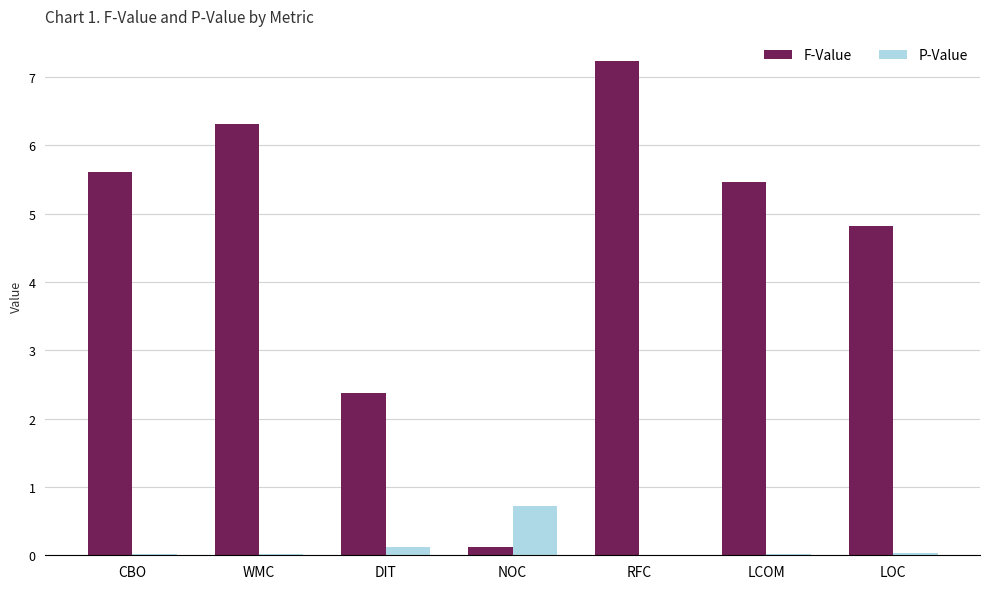

What is the sum of all P-Value values?

0.9